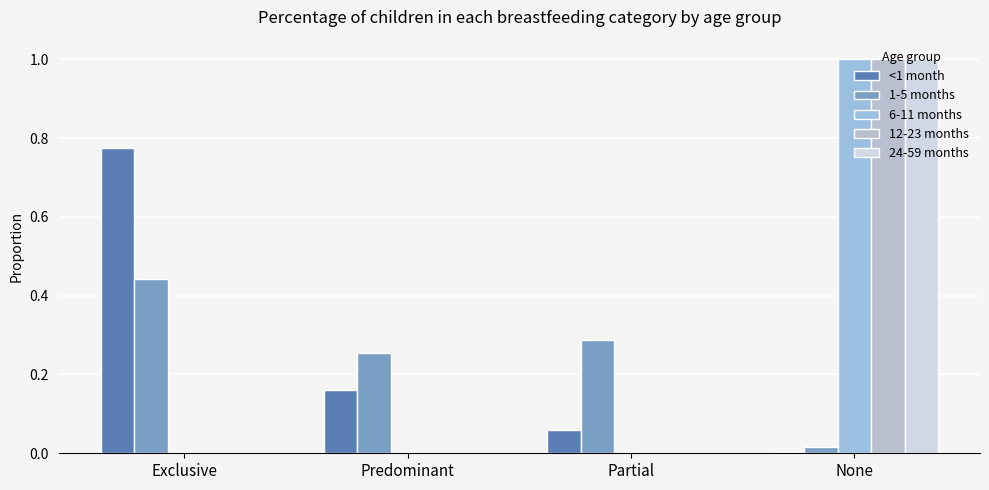

How many categories are shown in the chart?

4